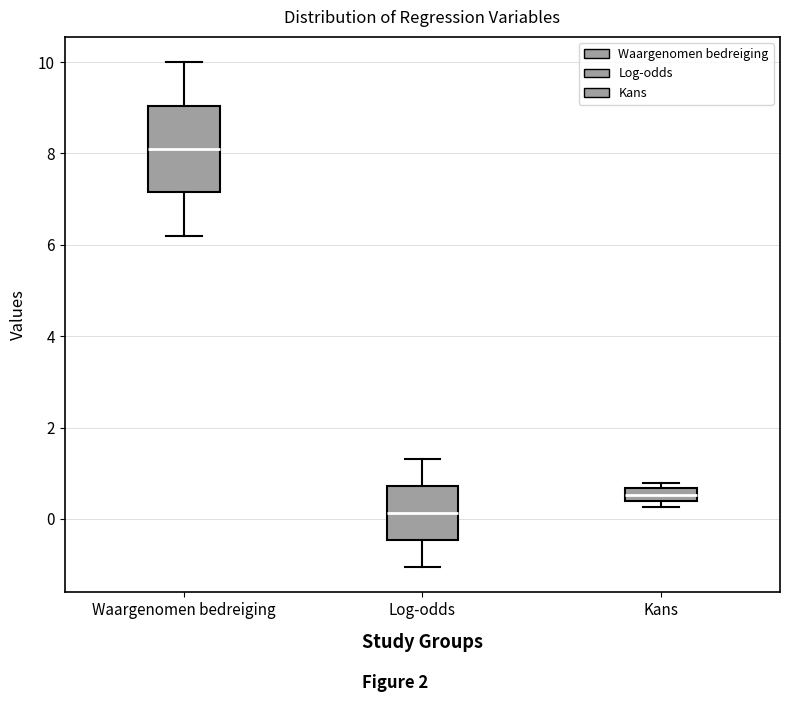

Comparing the boxes themselves (not the whiskers), which one is the tallest?

Waargenomen bedreiging